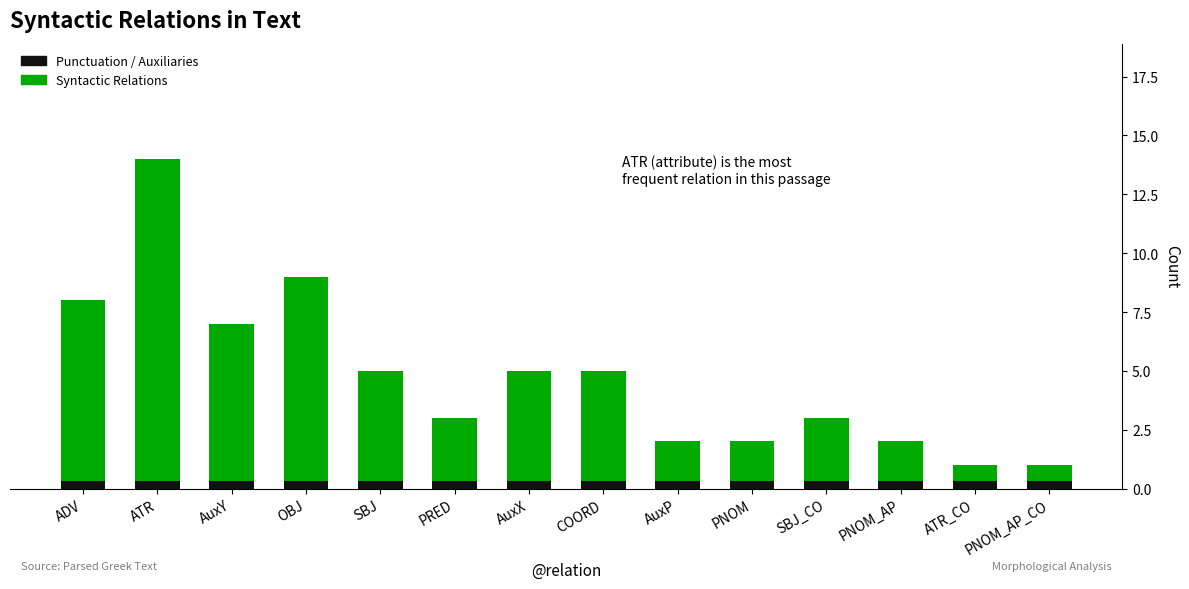

What is the total value across all series at ADV?

8.3